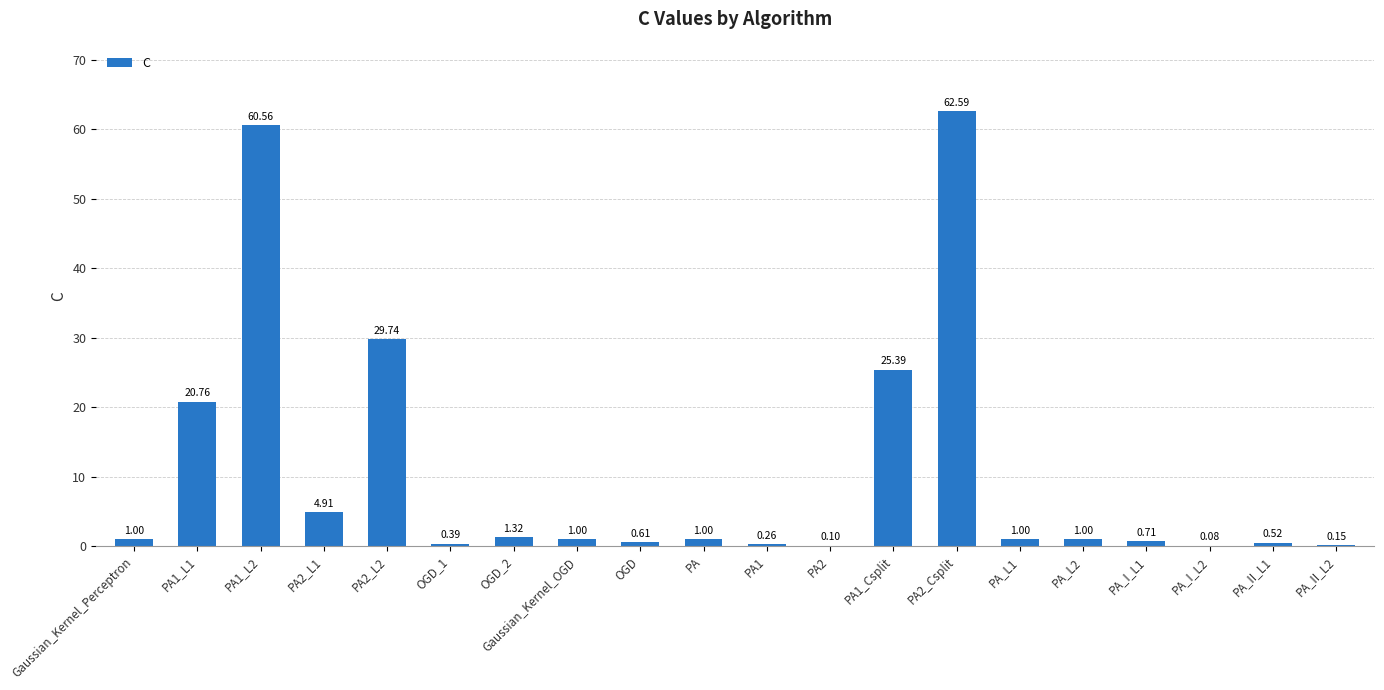

What is the sum of the values at PA1 and PA1_Csplit?

25.7